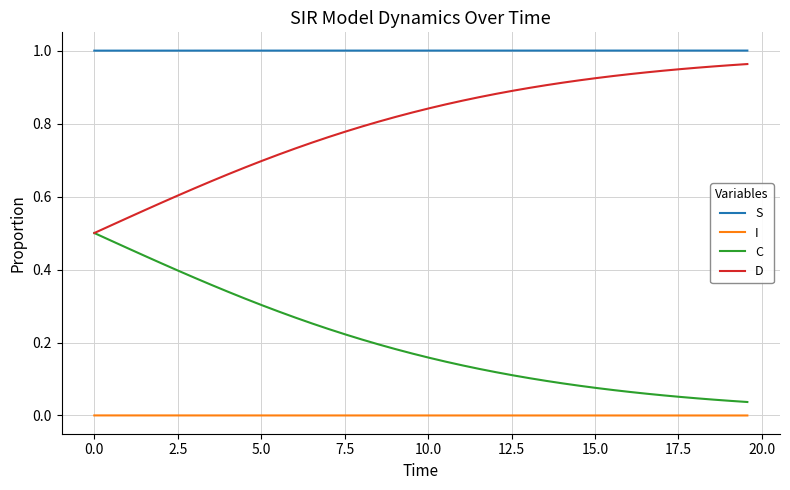

List the series in order of their overall mean, highest first.

S, D, C, I